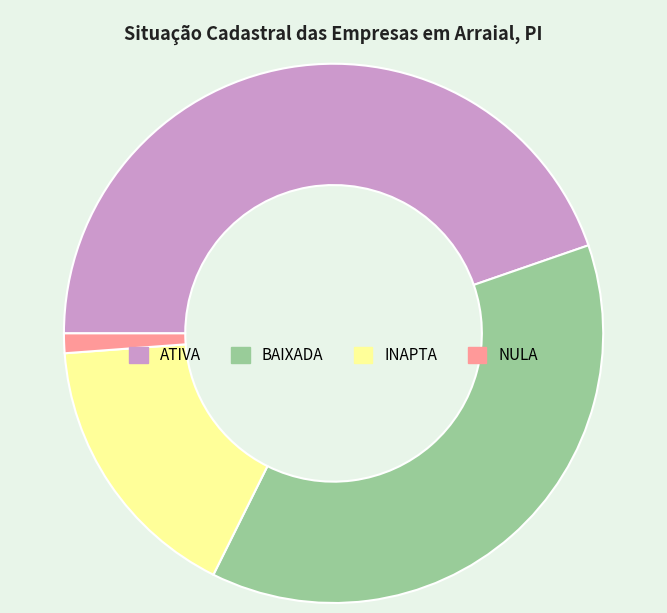

Which category has the biggest portion of the pie?

ATIVA